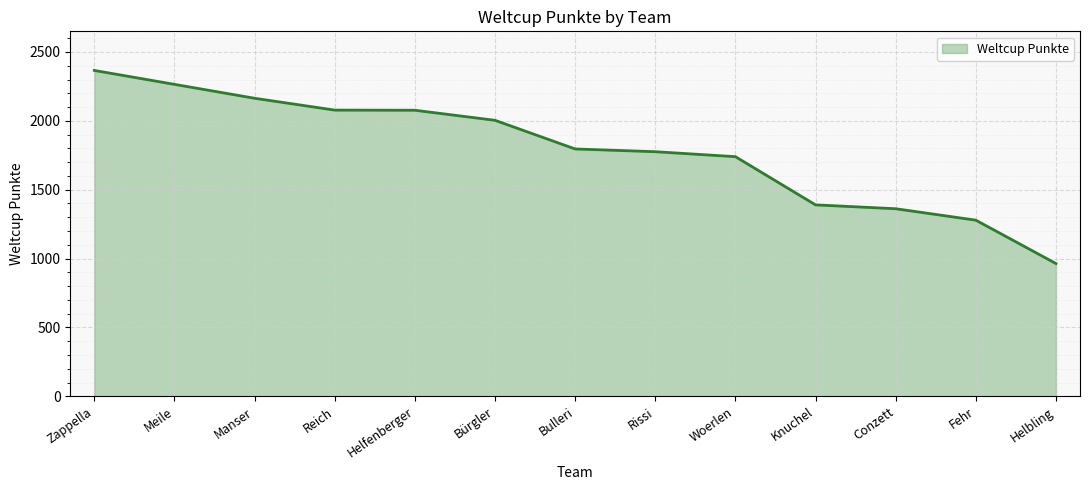

How many lines are shown in the chart?

1